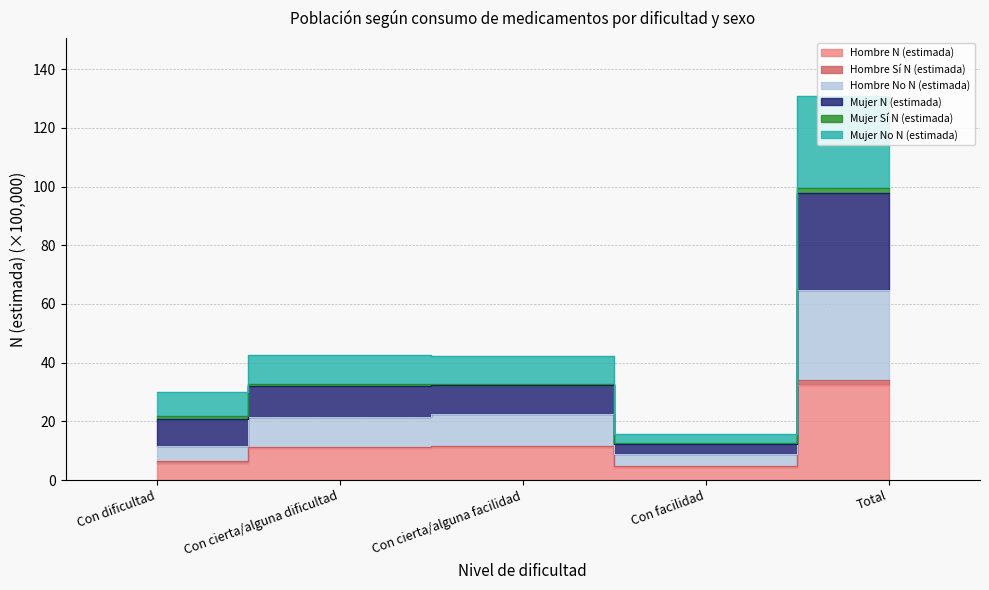

How many values in the Hombre N (estimada) series exceed 10?

3